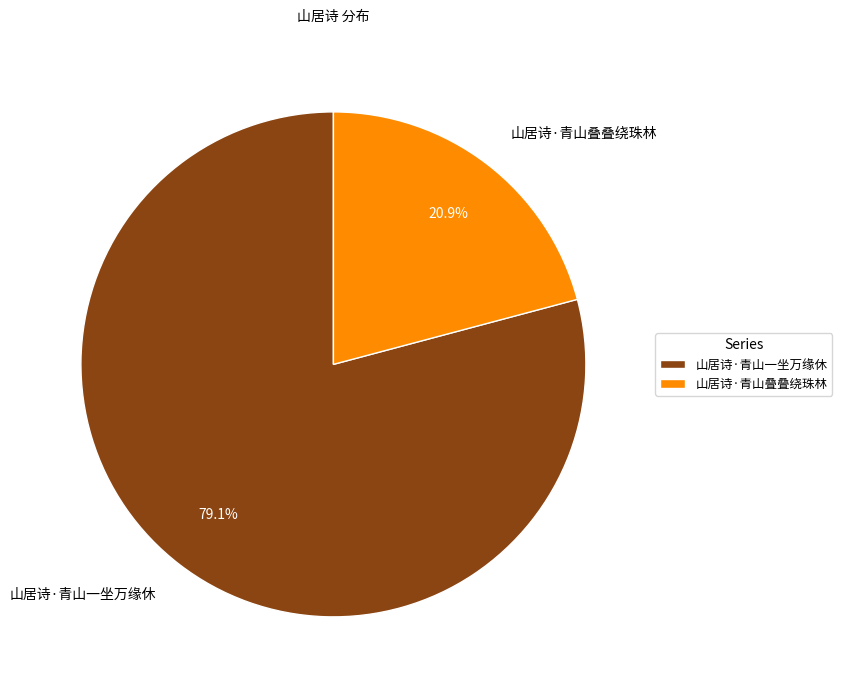

How many slices are in this pie chart?

2